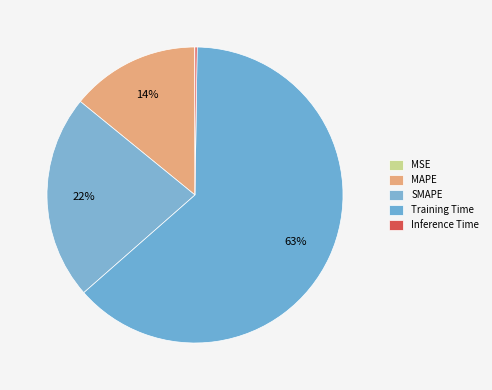

Count the number of slices in the pie.

5